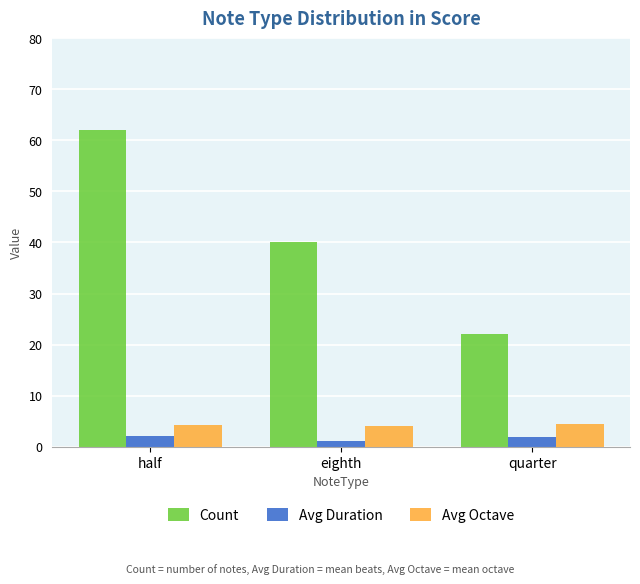

What is the sum of the Count values at quarter and eighth?

62.0